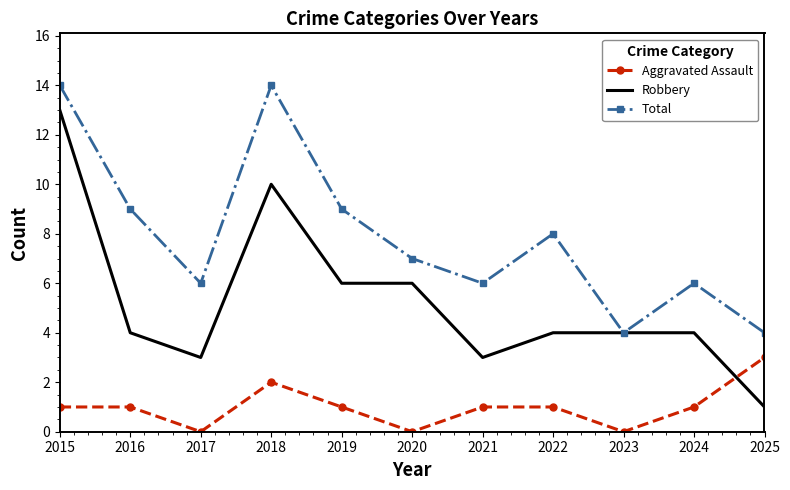

What is the sum of the Aggravated Assault values at 2021 and 2025?

4